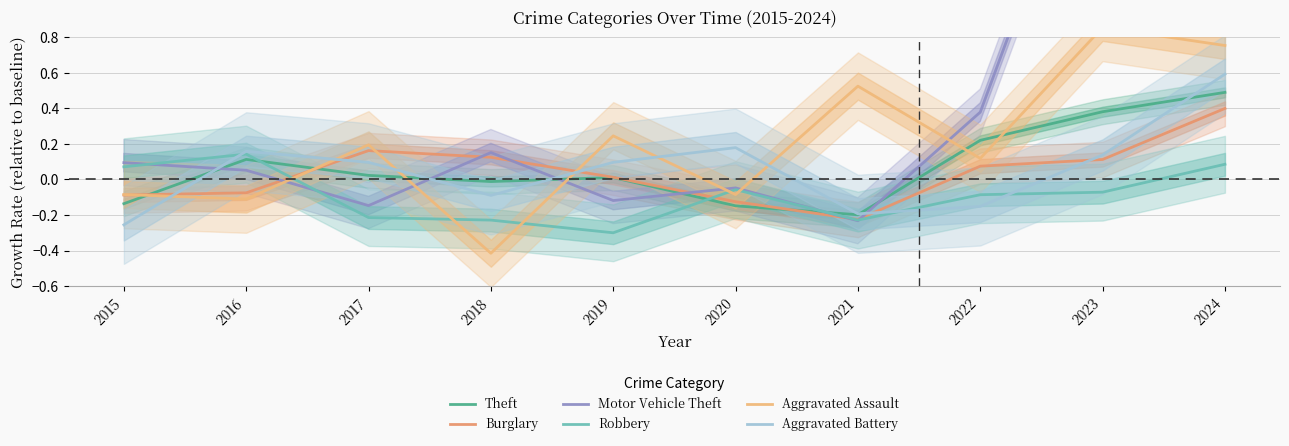

At which category does Aggravated Battery reach its first local valley?

2018